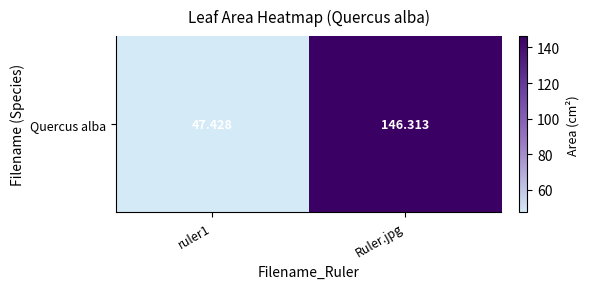

Reading left to right, what are all the values shown in this chart?

ruler1=47.4	Ruler.jpg=146.3